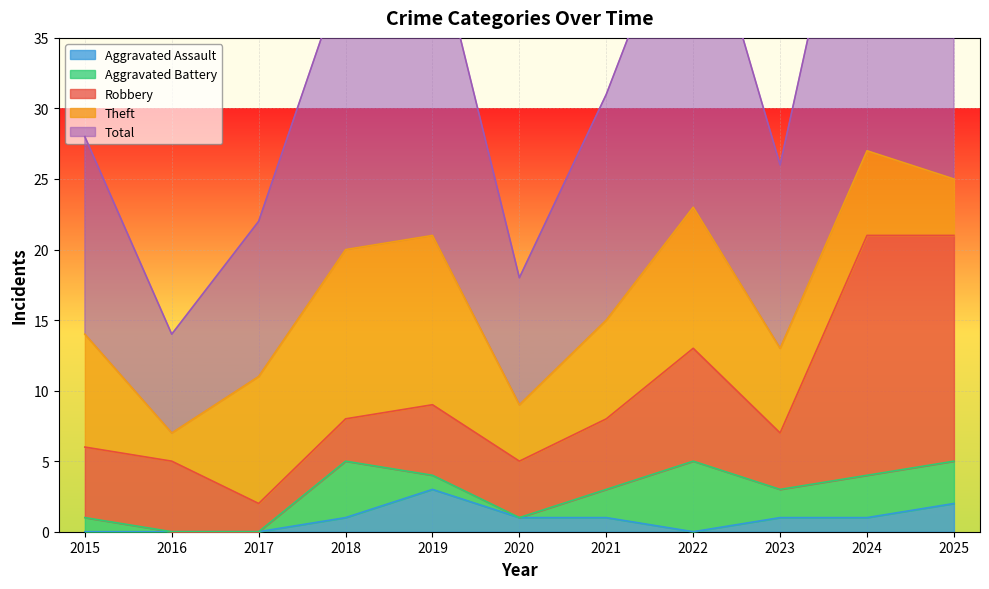

Where does the Theft series first go above 7?

2015